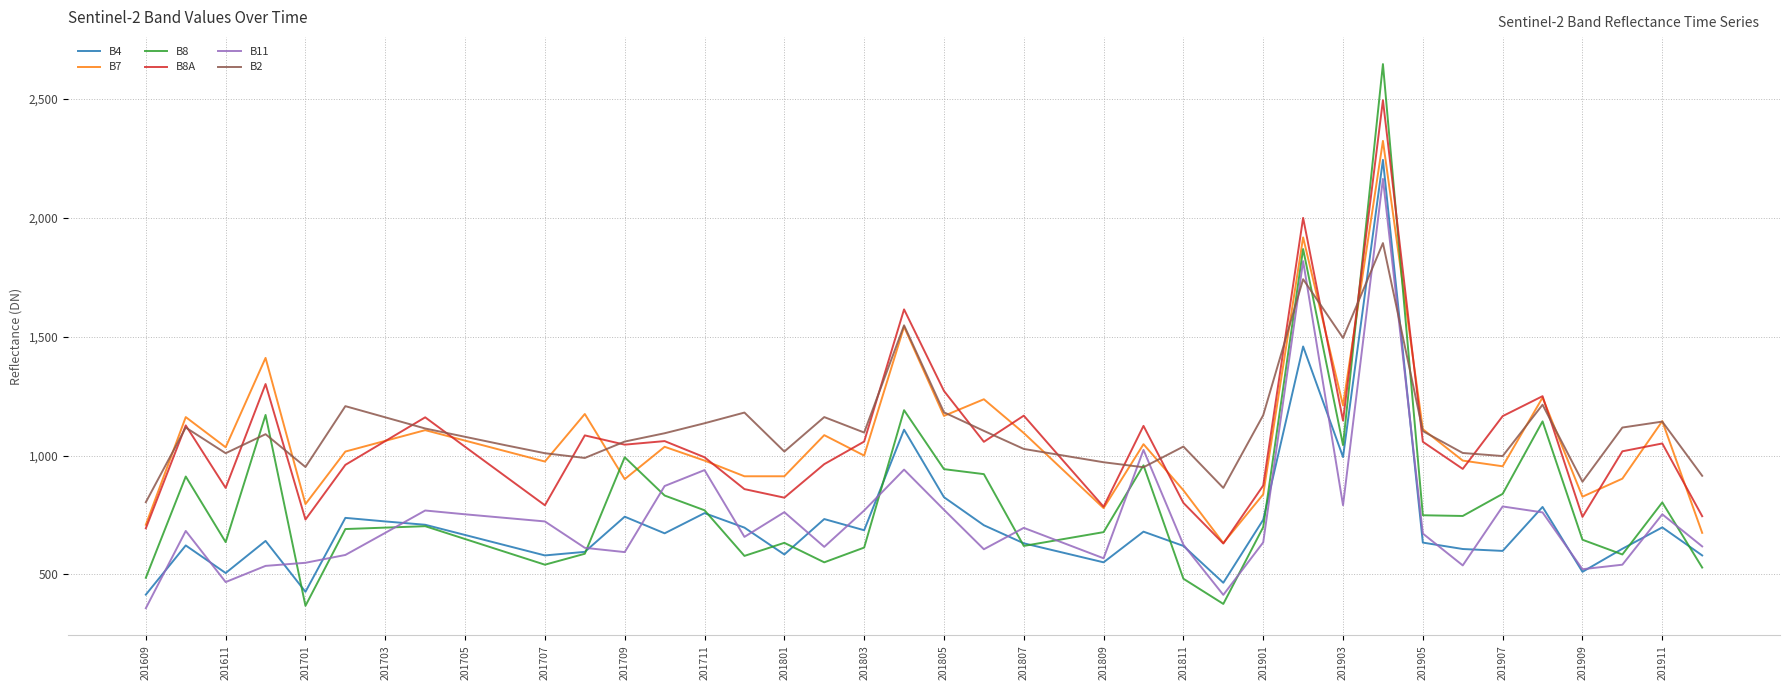

Which series has the largest range (max minus min)?

B8